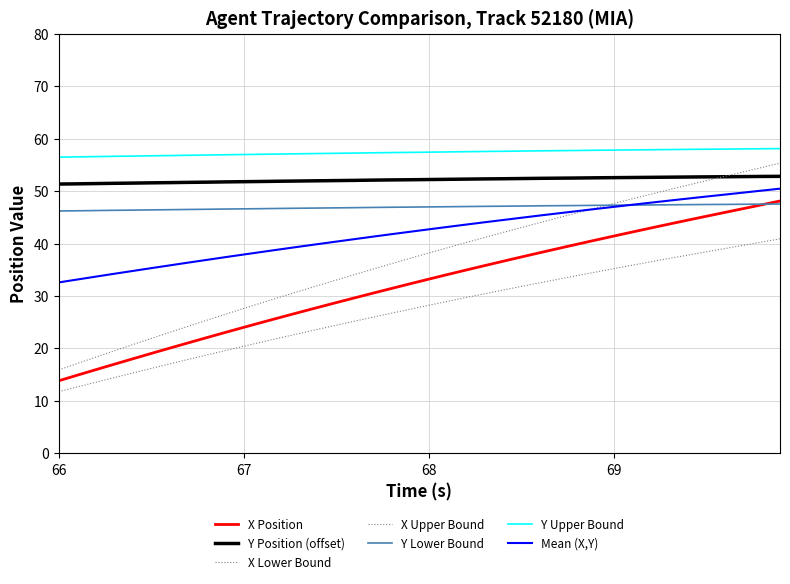

Reading left to right, what are all the values shown in this chart?

X: 13.8	14.9	15.9	17.0	18.0	19.0	20.1	21.1	22.1	23.0	24.0	25.0	25.9	26.9	27.8	28.7	29.6	30.5	31.4	32.3	33.2	34.1	34.9	35.8	36.6	37.4	38.2	39.1	39.8	40.6	41.4	42.2	43.0	43.7	44.5	45.2	45.9	46.7	47.4	48.1
Y: 51.3	51.4	51.4	51.5	51.5	51.6	51.6	51.7	51.7	51.8	51.8	51.8	51.9	51.9	52.0	52.0	52.0	52.1	52.1	52.2	52.2	52.2	52.3	52.3	52.4	52.4	52.4	52.5	52.5	52.5	52.6	52.6	52.6	52.7	52.7	52.7	52.7	52.8	52.8	52.8